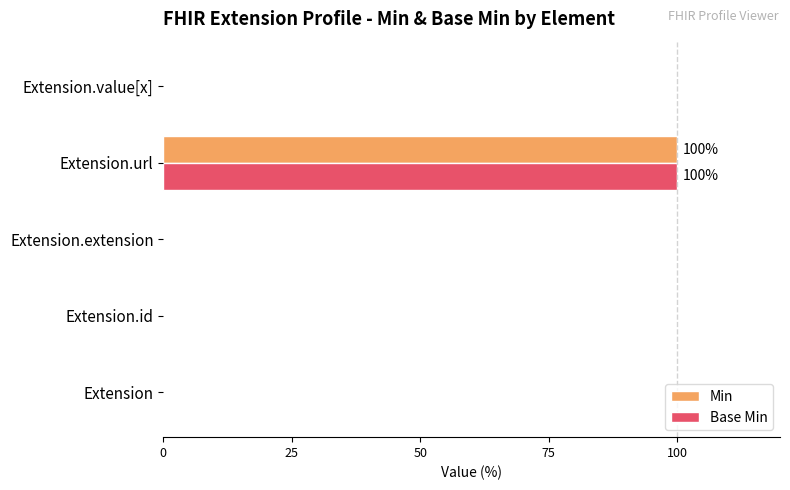

At which label does Min reach its peak?

Extension.url